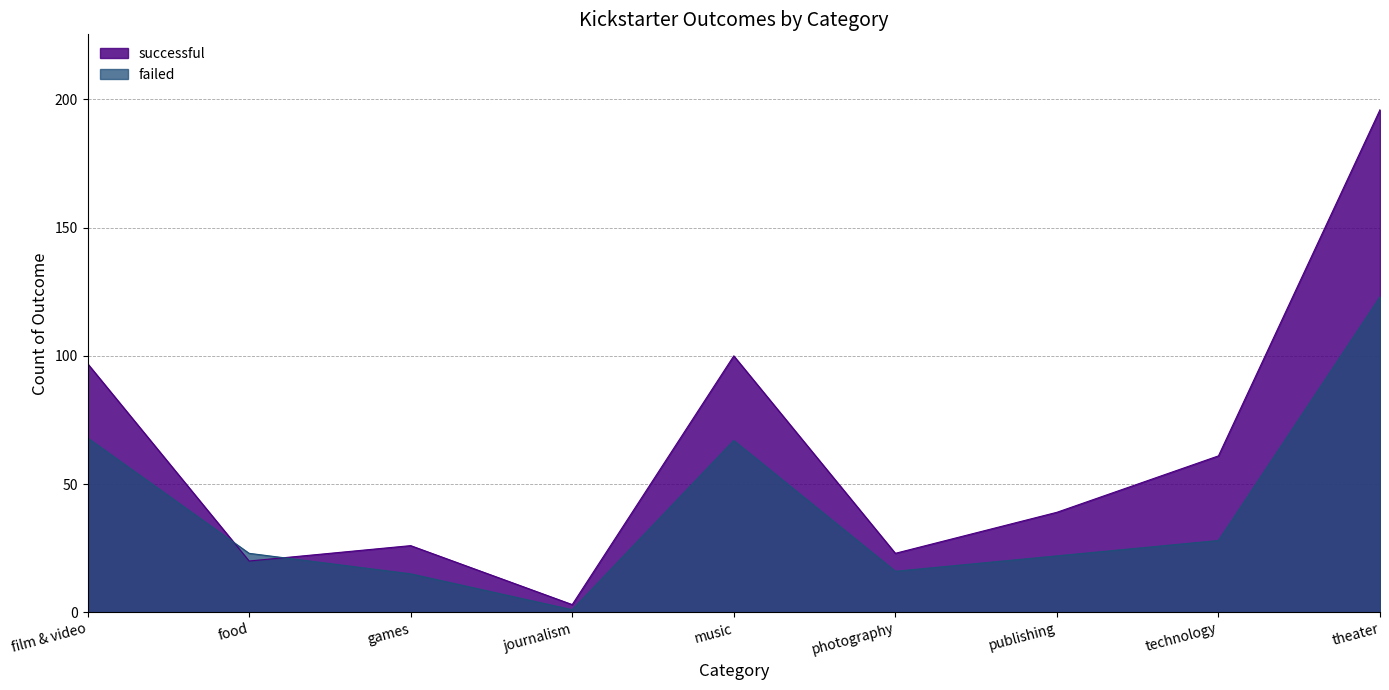

What is the maximum value for failed?

123